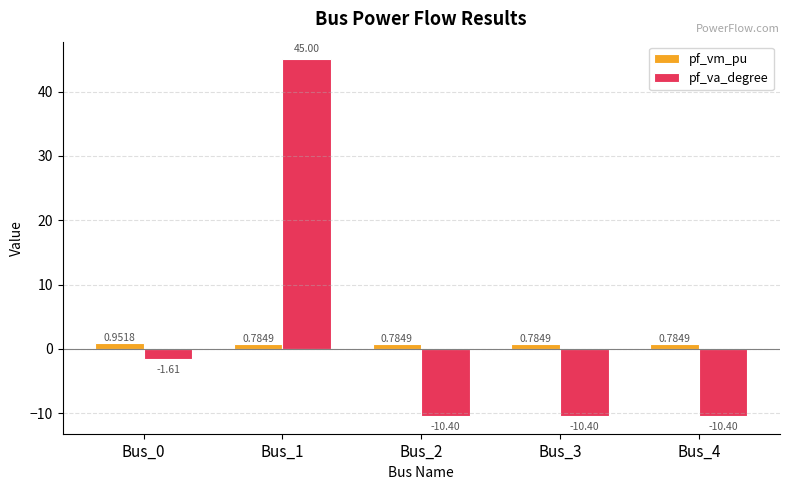

What is the difference between the highest and lowest values at Bus_2?

11.2